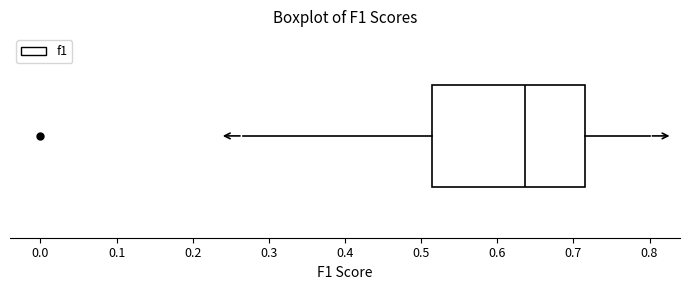

Where is the right edge of the box on the x-axis? The values are not printed on the chart, so give them approximately, as read against the axis.

0.72